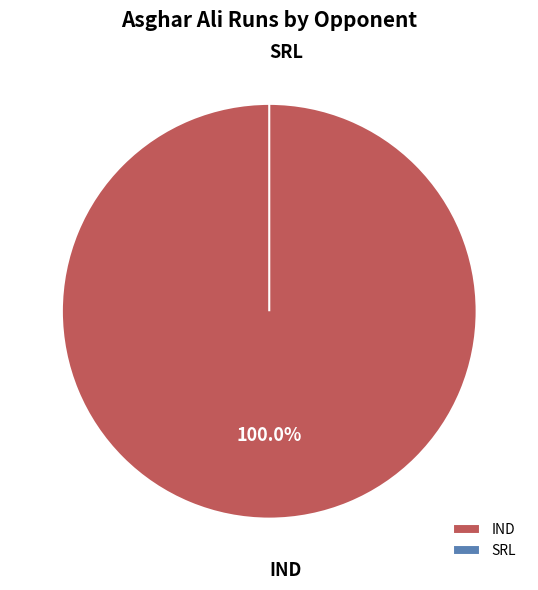

Is there a majority slice in this chart?

Yes